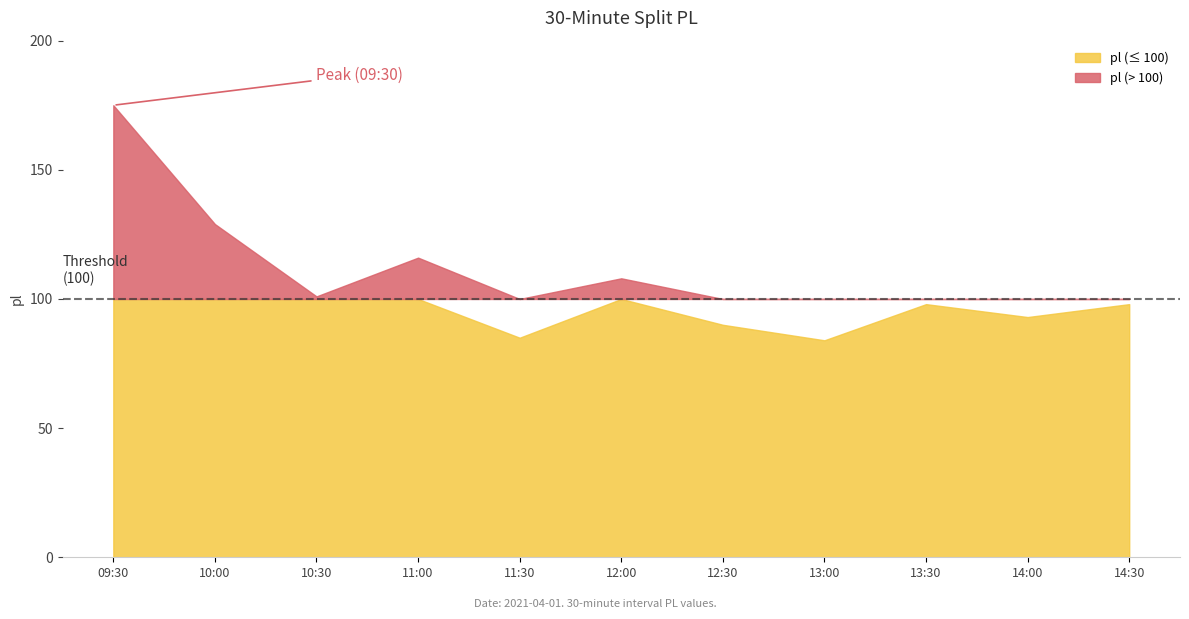

The value at 10:00 is 180. True or false?

False